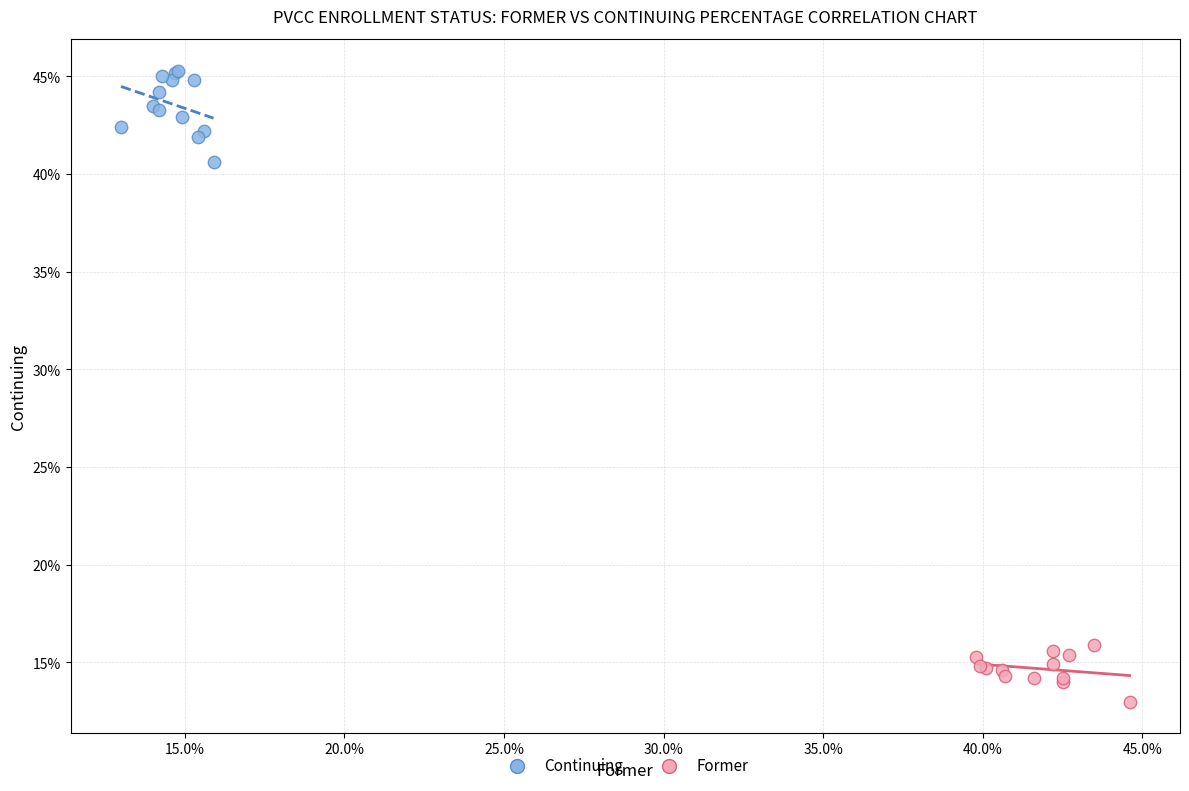

What are all the series names shown in the legend?

Continuing, Former